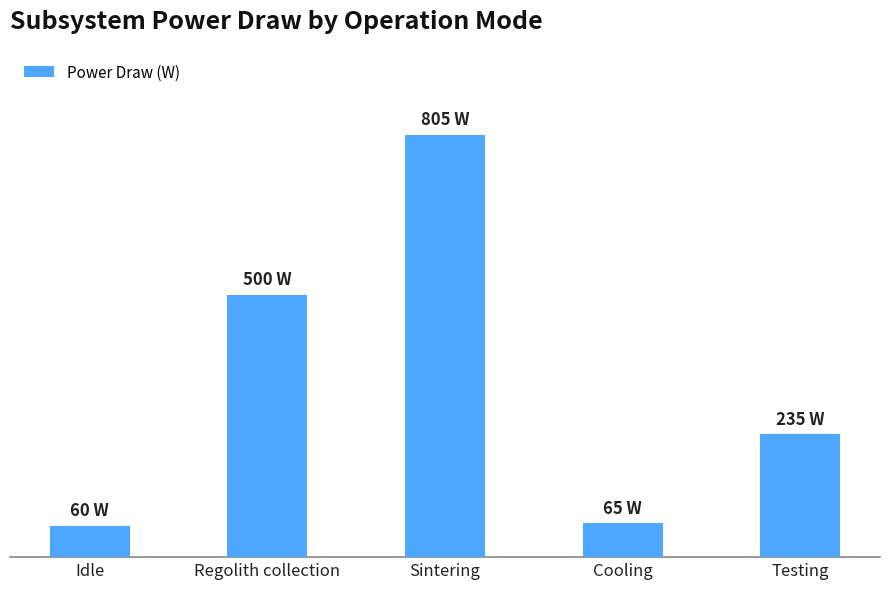

At which category does the chart reach its minimum across all series?

Idle